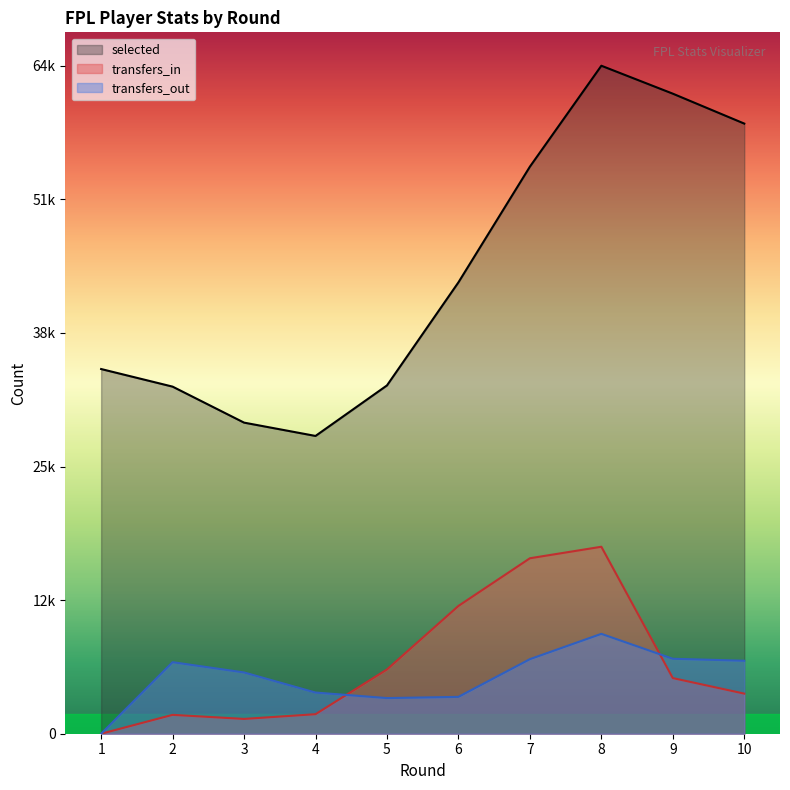

Reading right to left, what are all the values shown in this chart?

selected: 58850	61736	64431	54696	43538	33596	28722	30007	33479	35176
transfers_in: 3868	5366	18035	16924	12327	6199	1884	1428	1821	0
transfers_out: 7040	7230	9634	7192	3555	3438	3972	5910	6901	0